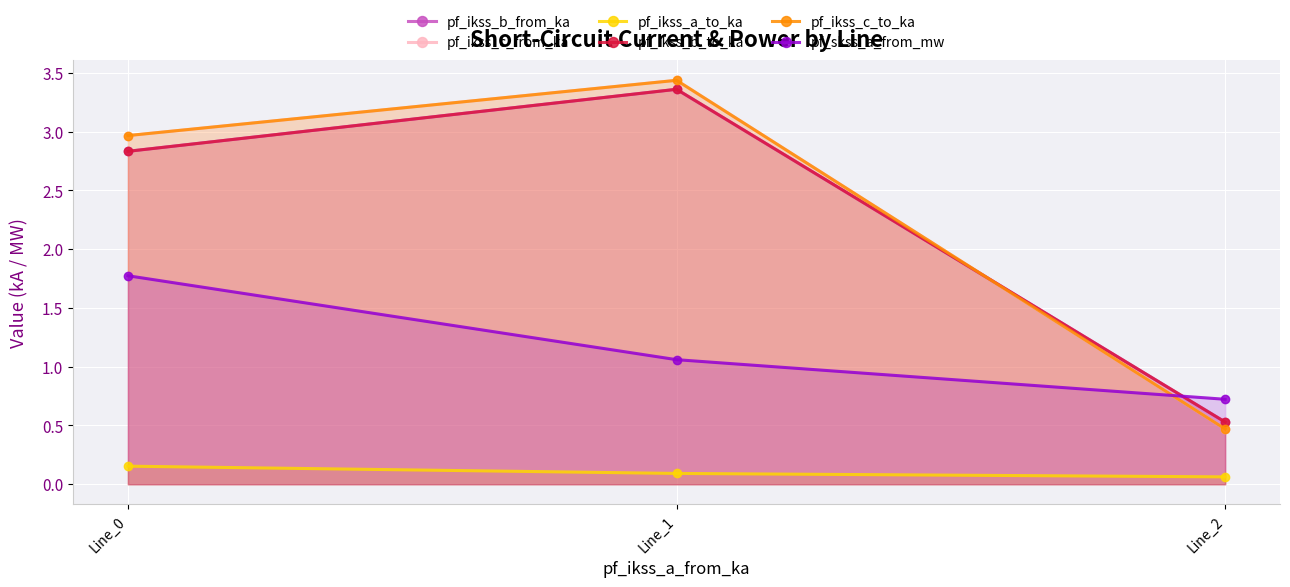

Is it true that pf_ikss_a_to_ka equals 0.2 at Line_0?

True